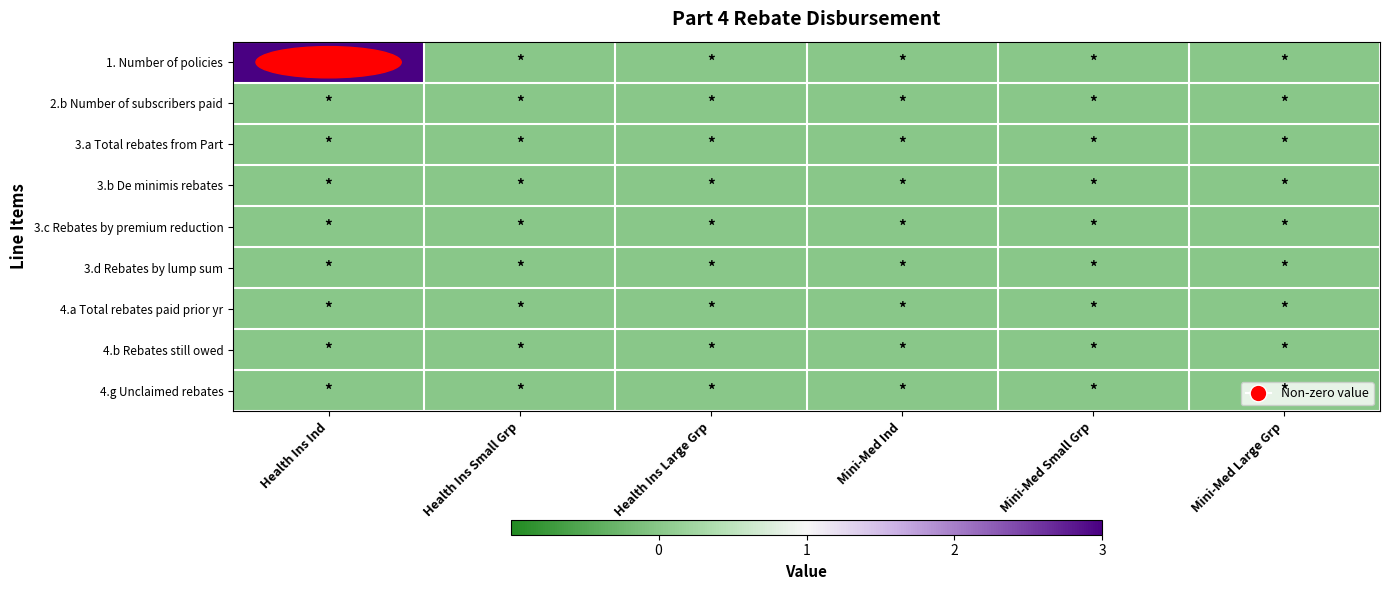

Reading left to right, extract all data points from this chart.

1. Number of policies: Health Ins Ind=3	Health Ins Small Grp=0	Health Ins Large Grp=0	Mini-Med Ind=0	Mini-Med Small Grp=0	Mini-Med Large Grp=0
2.b Number of subscribers paid: Health Ins Ind=0	Health Ins Small Grp=0	Health Ins Large Grp=0	Mini-Med Ind=0	Mini-Med Small Grp=0	Mini-Med Large Grp=0
3.a Total rebates from Part: Health Ins Ind=0	Health Ins Small Grp=0	Health Ins Large Grp=0	Mini-Med Ind=0	Mini-Med Small Grp=0	Mini-Med Large Grp=0
3.b De minimis rebates: Health Ins Ind=0	Health Ins Small Grp=0	Health Ins Large Grp=0	Mini-Med Ind=0	Mini-Med Small Grp=0	Mini-Med Large Grp=0
3.c Rebates by premium reduction: Health Ins Ind=0	Health Ins Small Grp=0	Health Ins Large Grp=0	Mini-Med Ind=0	Mini-Med Small Grp=0	Mini-Med Large Grp=0
3.d Rebates by lump sum: Health Ins Ind=0	Health Ins Small Grp=0	Health Ins Large Grp=0	Mini-Med Ind=0	Mini-Med Small Grp=0	Mini-Med Large Grp=0
4.a Total rebates paid prior yr: Health Ins Ind=0	Health Ins Small Grp=0	Health Ins Large Grp=0	Mini-Med Ind=0	Mini-Med Small Grp=0	Mini-Med Large Grp=0
4.b Rebates still owed: Health Ins Ind=0	Health Ins Small Grp=0	Health Ins Large Grp=0	Mini-Med Ind=0	Mini-Med Small Grp=0	Mini-Med Large Grp=0
4.g Unclaimed rebates: Health Ins Ind=0	Health Ins Small Grp=0	Health Ins Large Grp=0	Mini-Med Ind=0	Mini-Med Small Grp=0	Mini-Med Large Grp=0